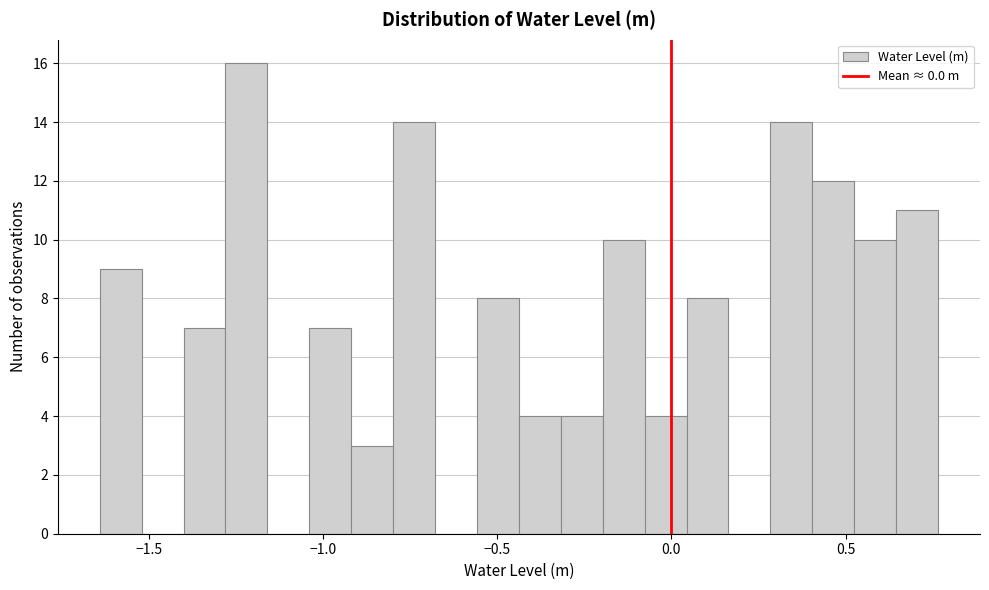

Read against the x-axis, roughly where is the centre of the tallest bar?

-1.20